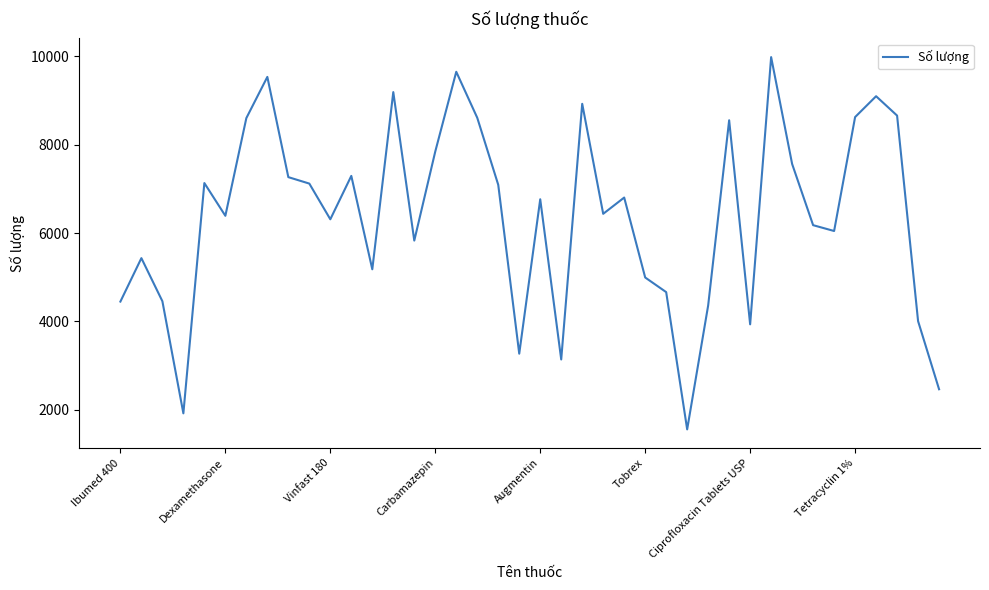

What is the greatest value displayed?

9982